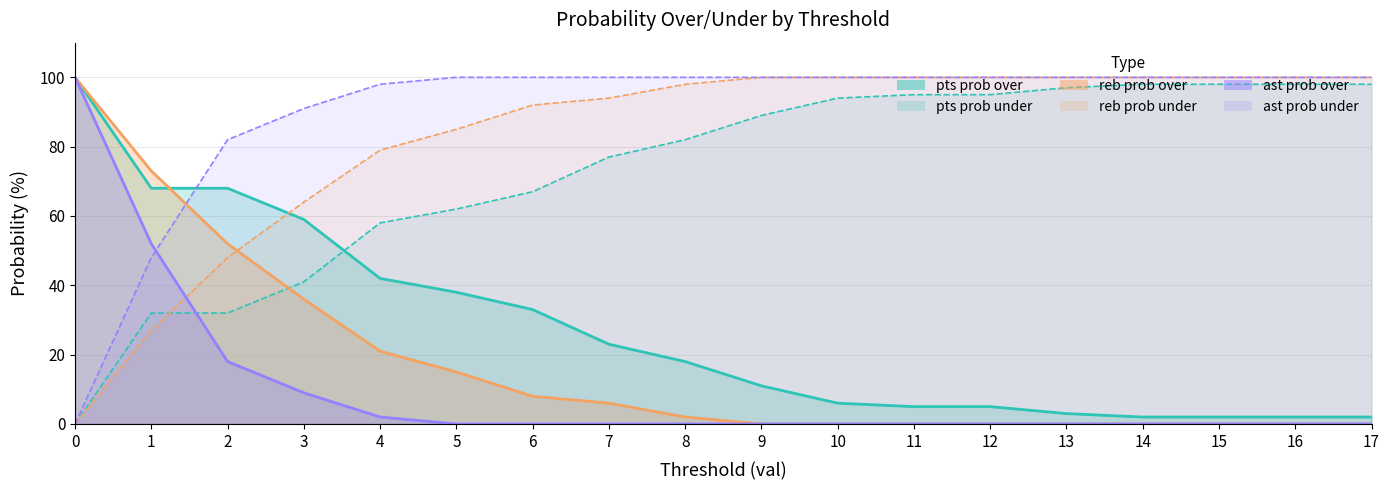

Reading right to left, what are all the values shown in this chart?

pts prob over: 17=2	16=2	15=2	14=2	13=3	12=5	11=5	10=6	9=11	8=18	7=23	6=33	5=38	4=42	3=59	2=68	1=68	0=100
pts prob under: 17=98	16=98	15=98	14=98	13=97	12=95	11=95	10=94	9=89	8=82	7=77	6=67	5=62	4=58	3=41	2=32	1=32	0=0
reb prob over: 17=100	16=100	15=100	14=100	13=100	12=100	11=100	10=100	9=100	8=98	7=94	6=92	5=85	4=79	3=64	2=48	1=27	0=0
reb prob under: 17=0	16=0	15=0	14=0	13=0	12=0	11=0	10=0	9=0	8=2	7=6	6=8	5=15	4=21	3=36	2=52	1=73	0=100
ast prob over: 17=0	16=0	15=0	14=0	13=0	12=0	11=0	10=0	9=0	8=0	7=0	6=0	5=0	4=2	3=9	2=18	1=52	0=100
ast prob under: 17=100	16=100	15=100	14=100	13=100	12=100	11=100	10=100	9=100	8=100	7=100	6=100	5=100	4=98	3=91	2=82	1=48	0=0